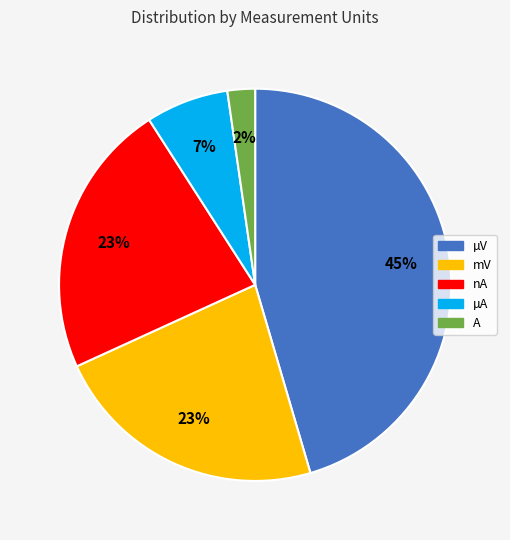

To the nearest percent, what is the average slice percentage?

20%